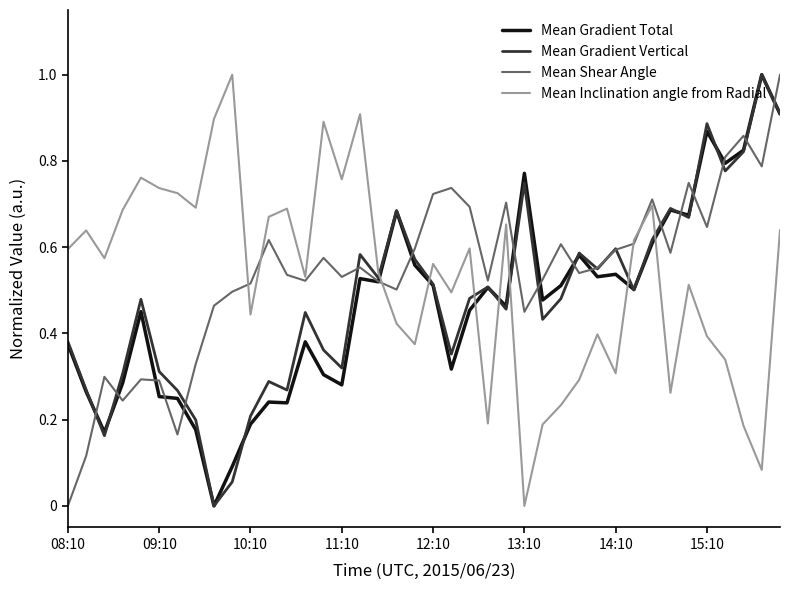

What is the highest value of the Mean Gradient Total series?

1.0